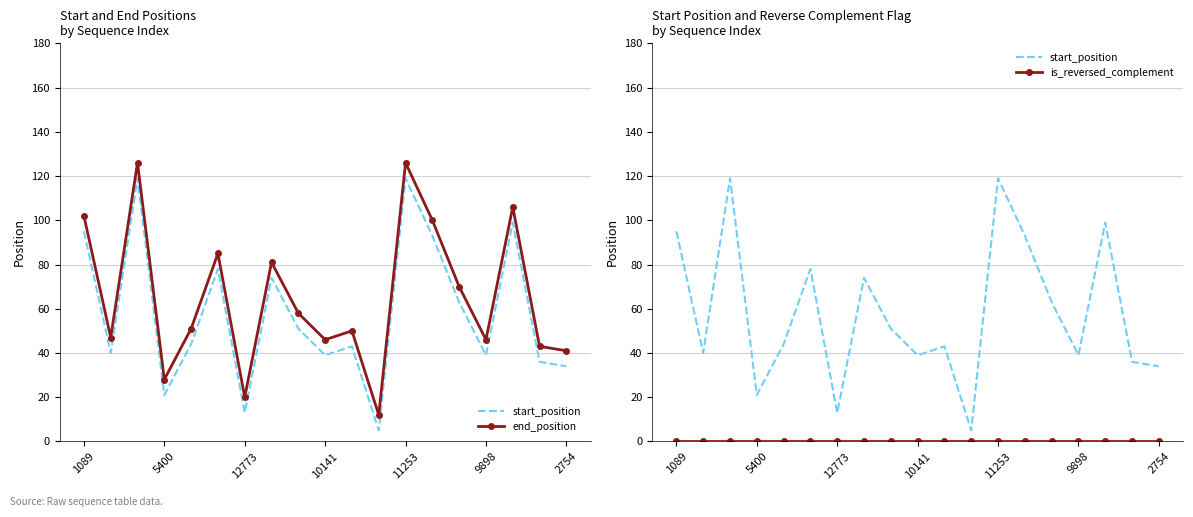

Is this an area chart (filled region under the line)?

No